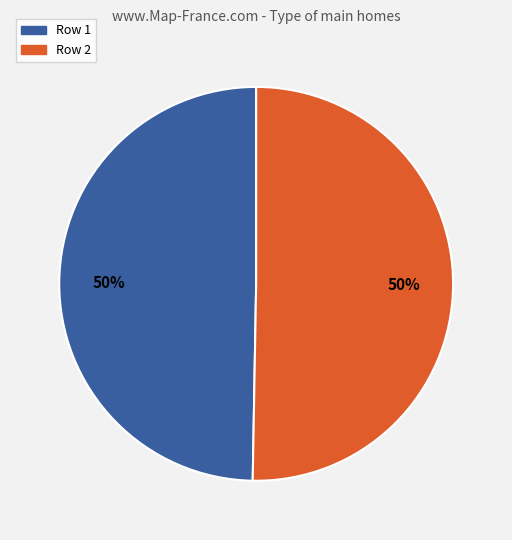

Count the number of slices in the pie.

2